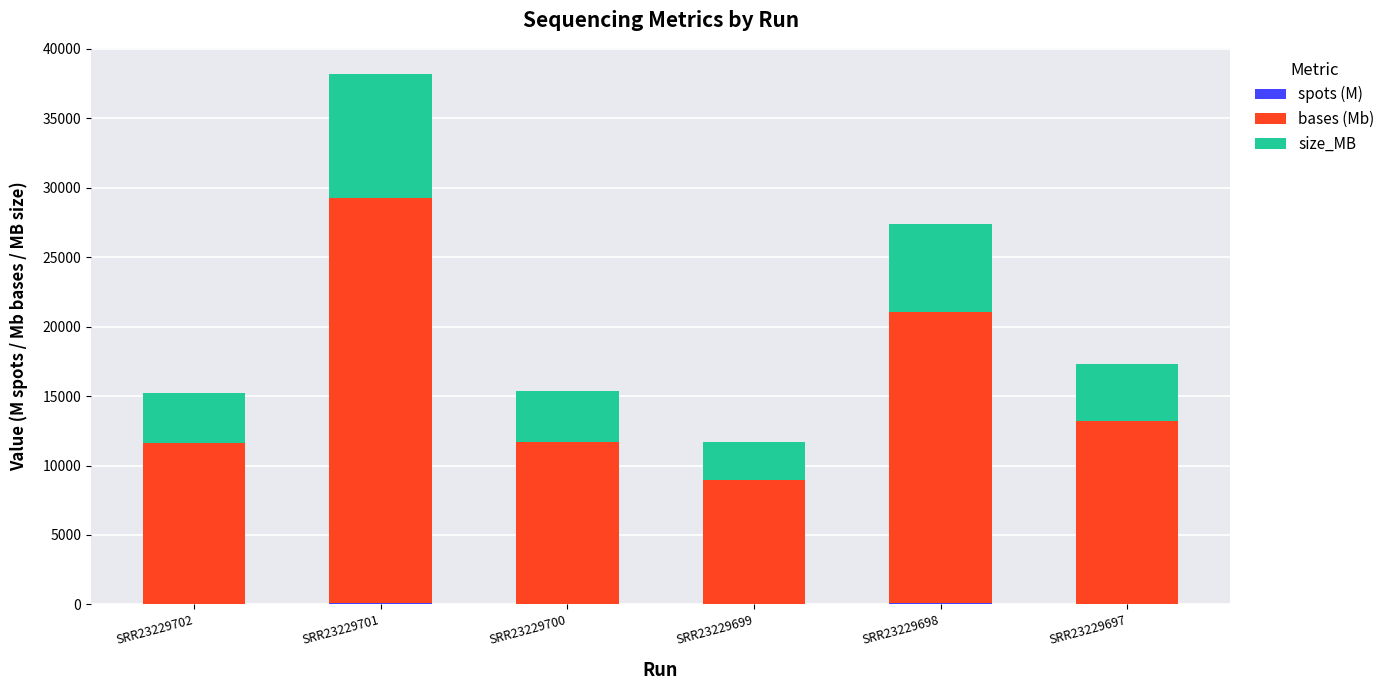

How many data points does each series have?

6